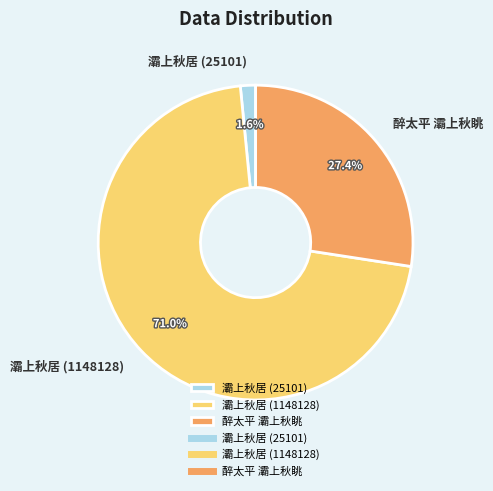

To the nearest percent, what is the average slice percentage?

33%